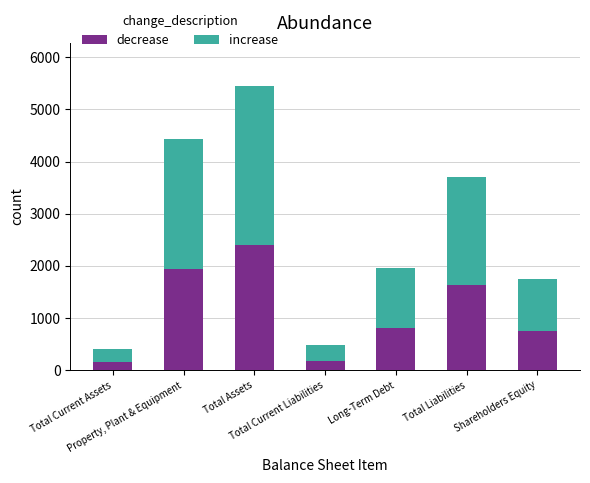

The value of decrease at Total Current Liabilities is 185. True or false?

True